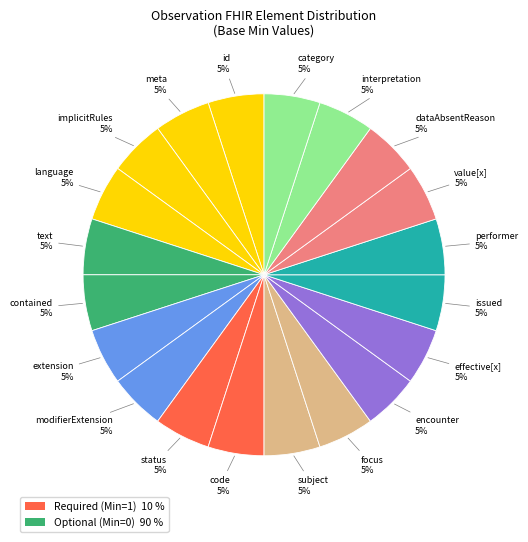

What is the smallest slice in the pie chart?

Observation.id